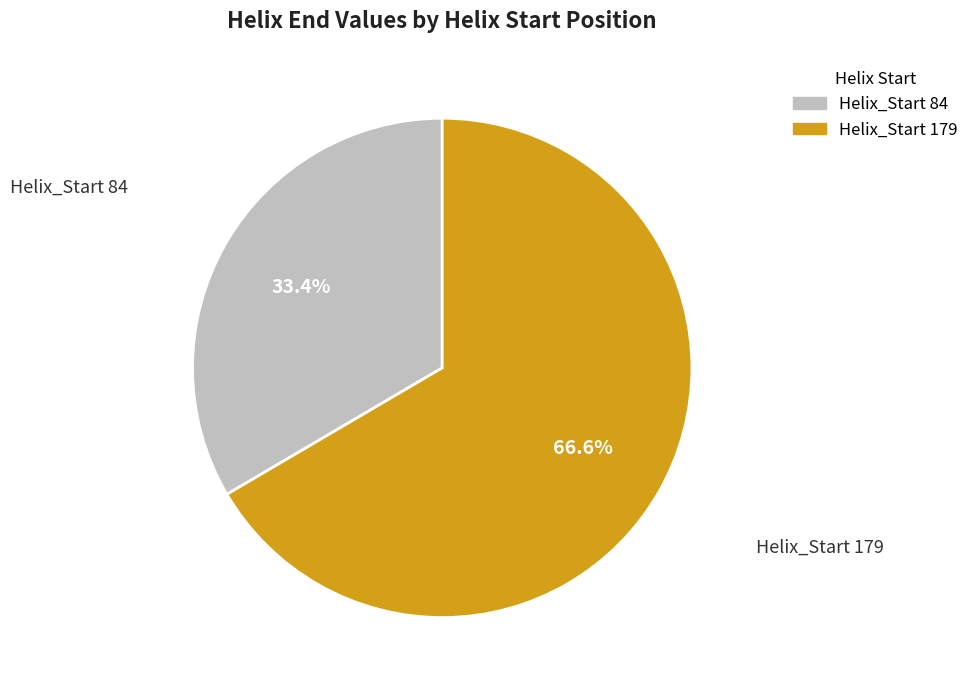

Is there any slice that represents more than half of the pie?

Yes